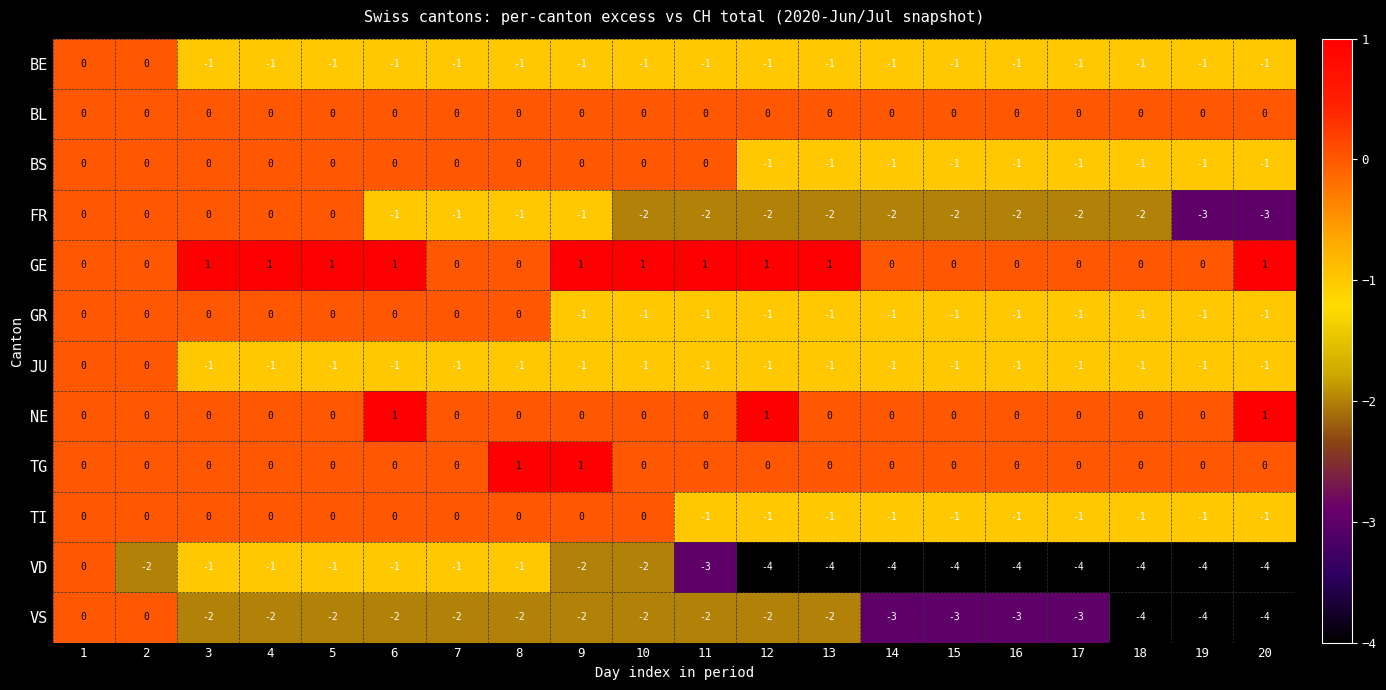

Which series has the largest total across all categories?

GE